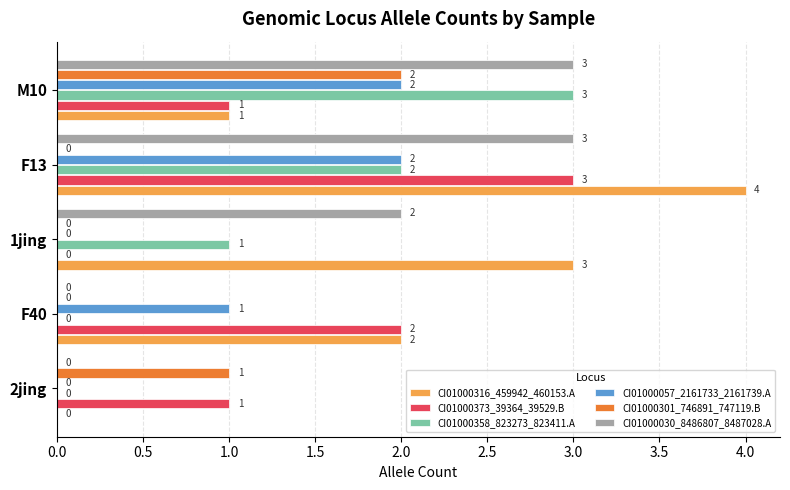

At which category is the sum across all series the highest?

F13